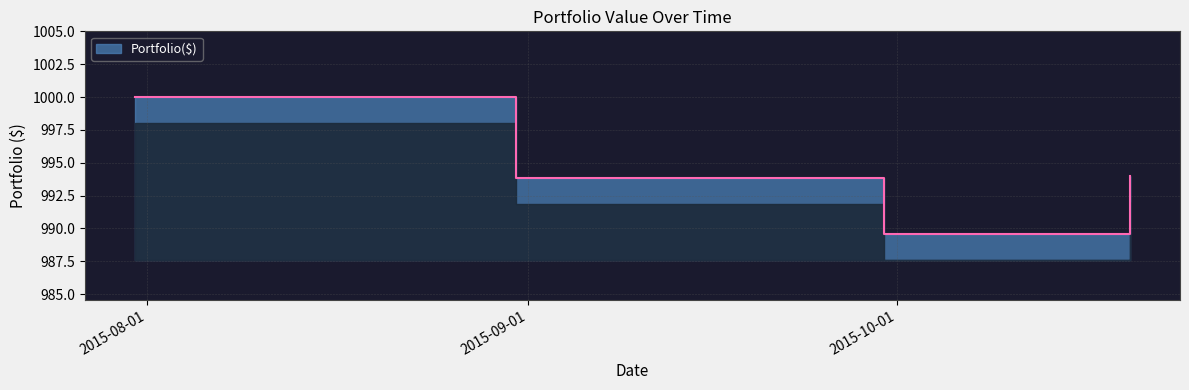

Count the number of values greater than 993.

3